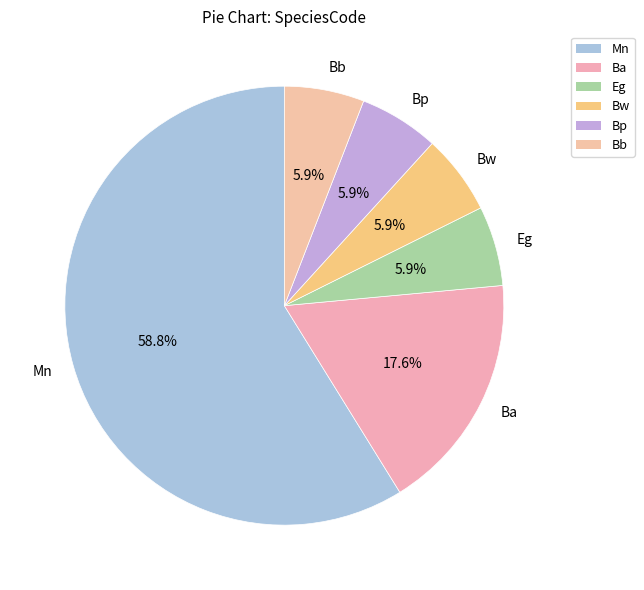

Combined, what portion of the pie is Bp and Bw?

11.8%